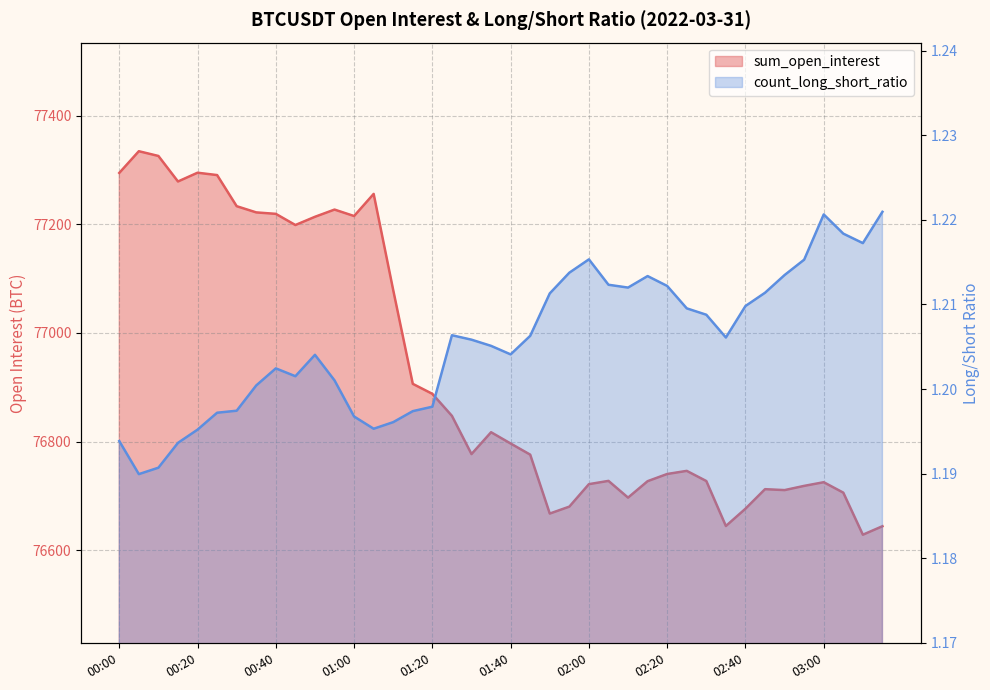

What is the sum of the count_long_short_ratio values at 02:50 and 01:25?

2.4